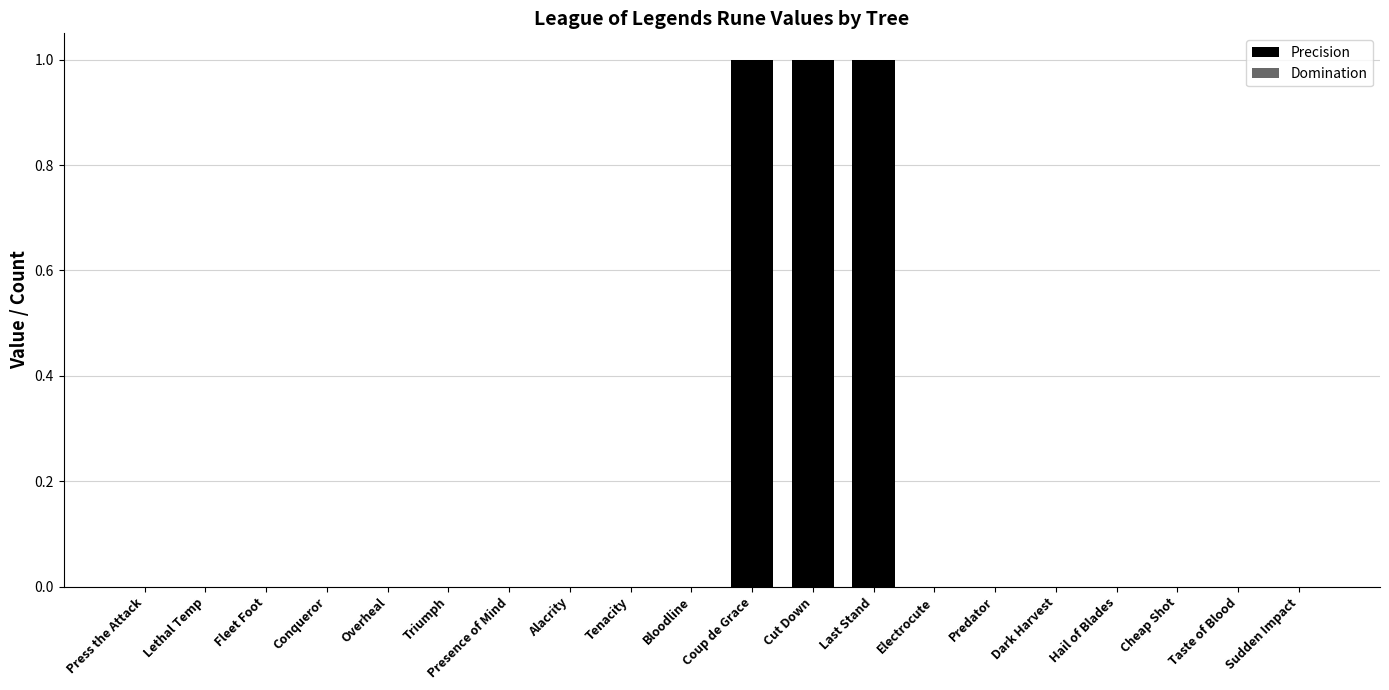

Between Tenacity and Coup de Grace, which is larger?

Coup de Grace